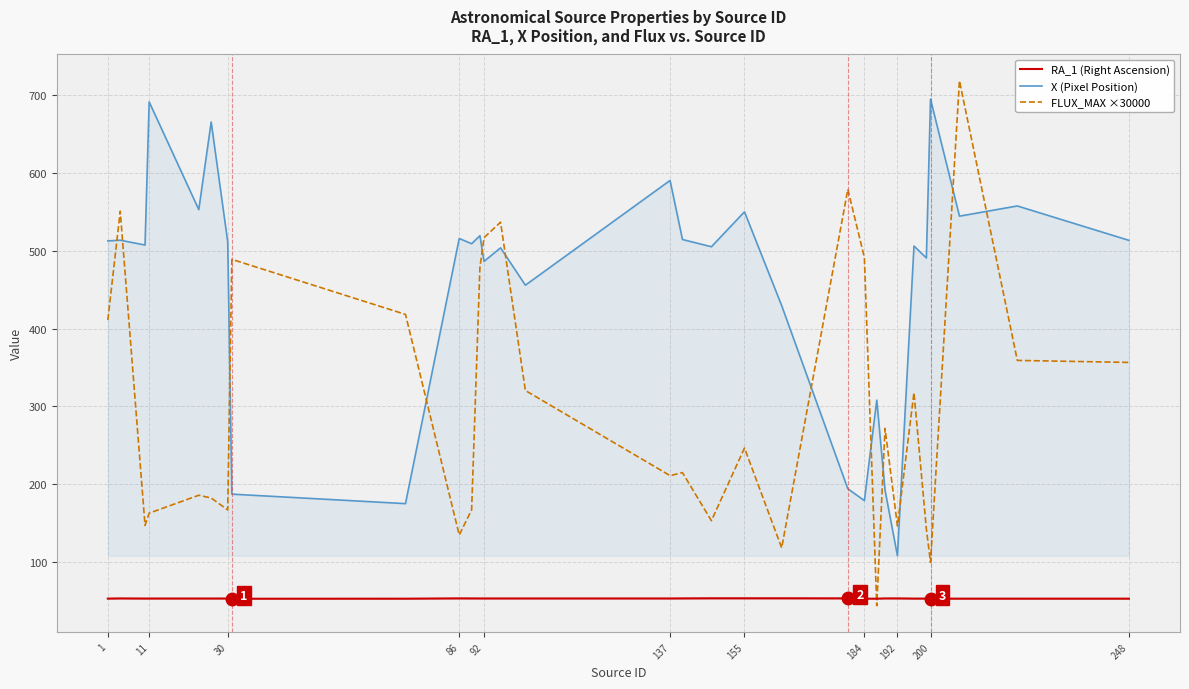

What is the average value of the X (Pixel Position) series?

457.5